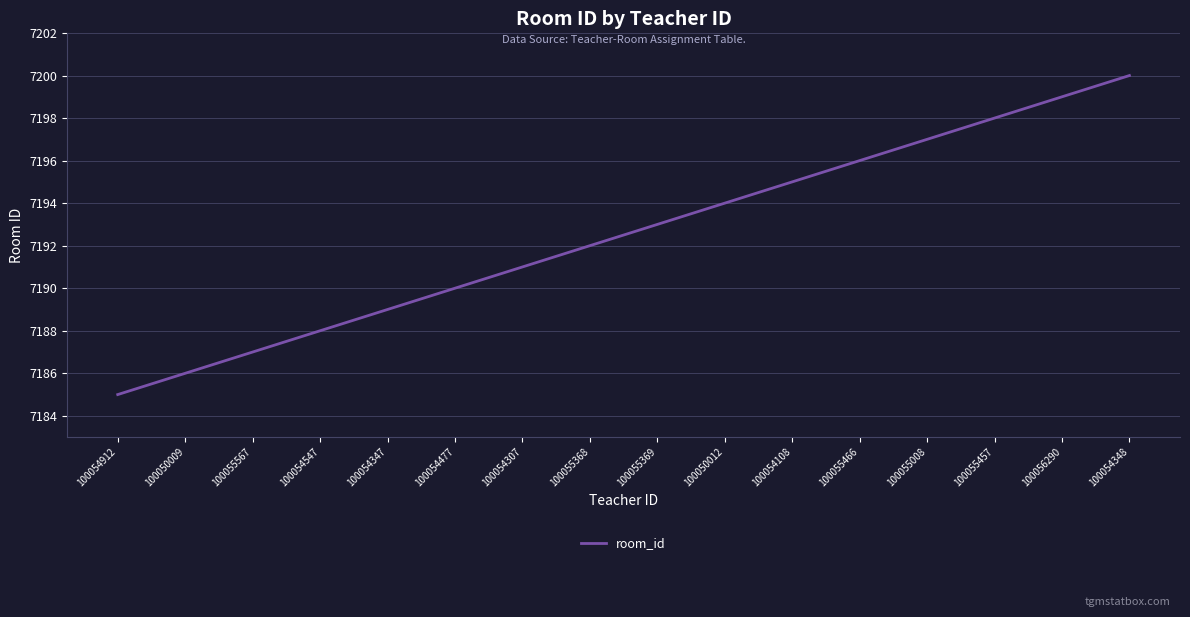

At which category does the chart reach its peak across all series?

100054348